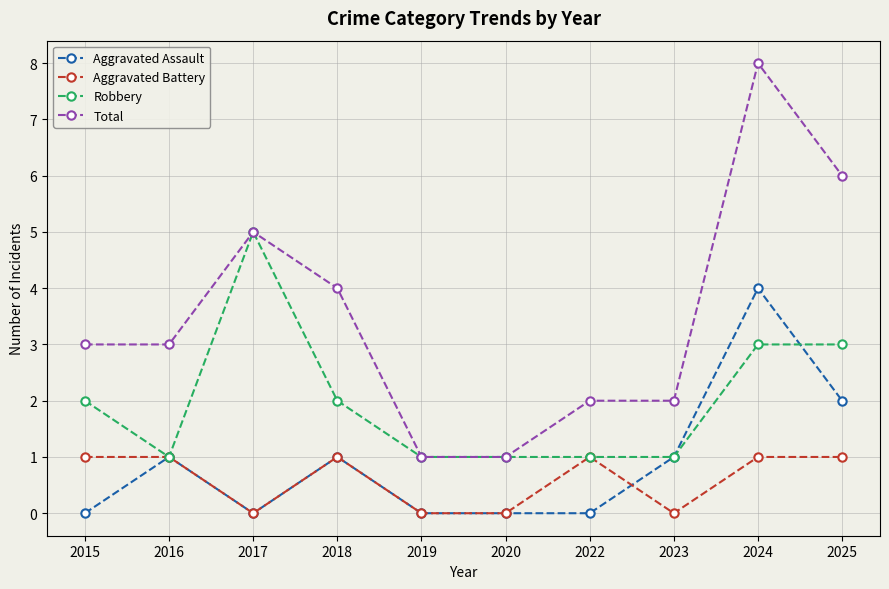

True or false: Aggravated Battery and Total intersect in this chart.

False